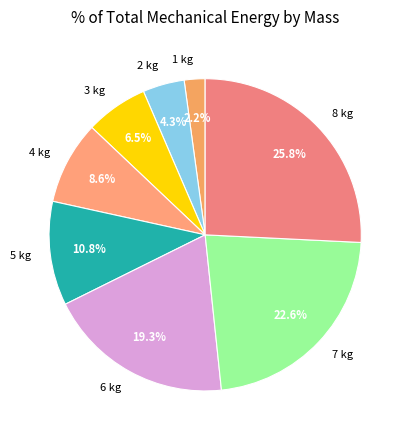

Which slice is the largest?

8 kg